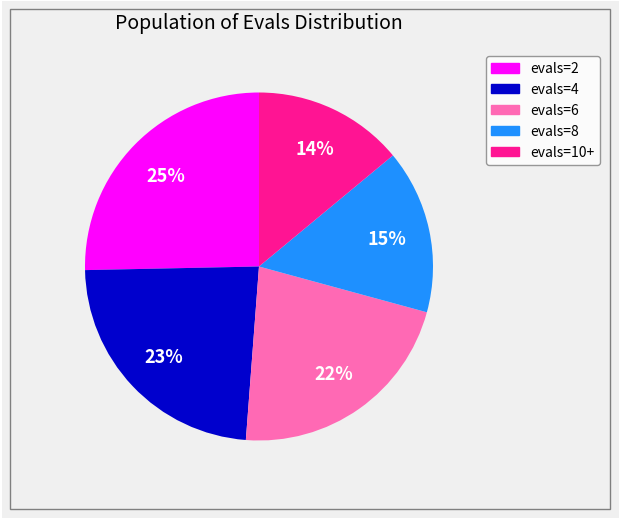

Does evals=10+ represent more than half of the total?

No